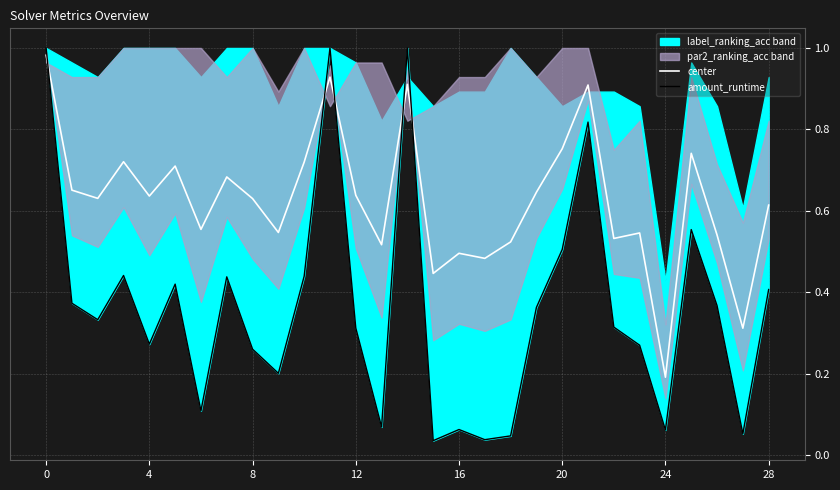

Is this an area chart (filled region under the line)?

No